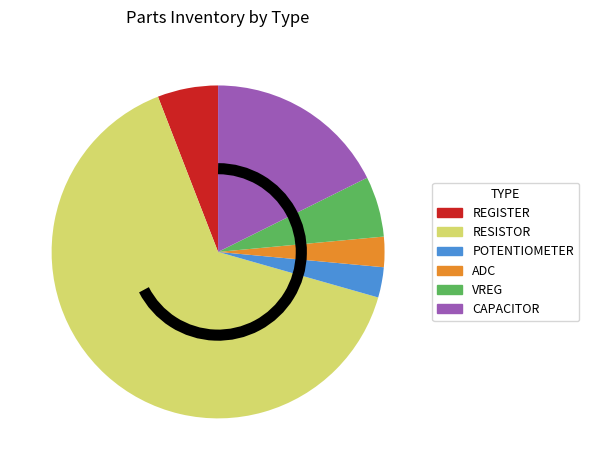

Is it true that REGISTER is 17% of the pie?

False